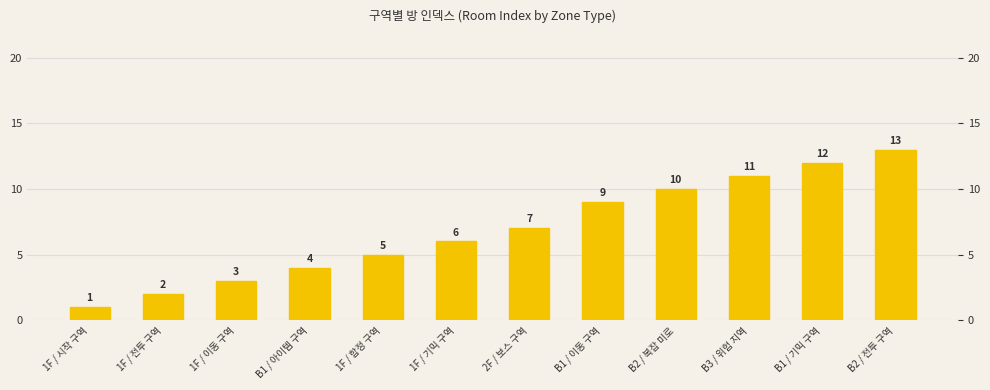

True or false: the data shows 14 at B3 / 위험 지역.

False